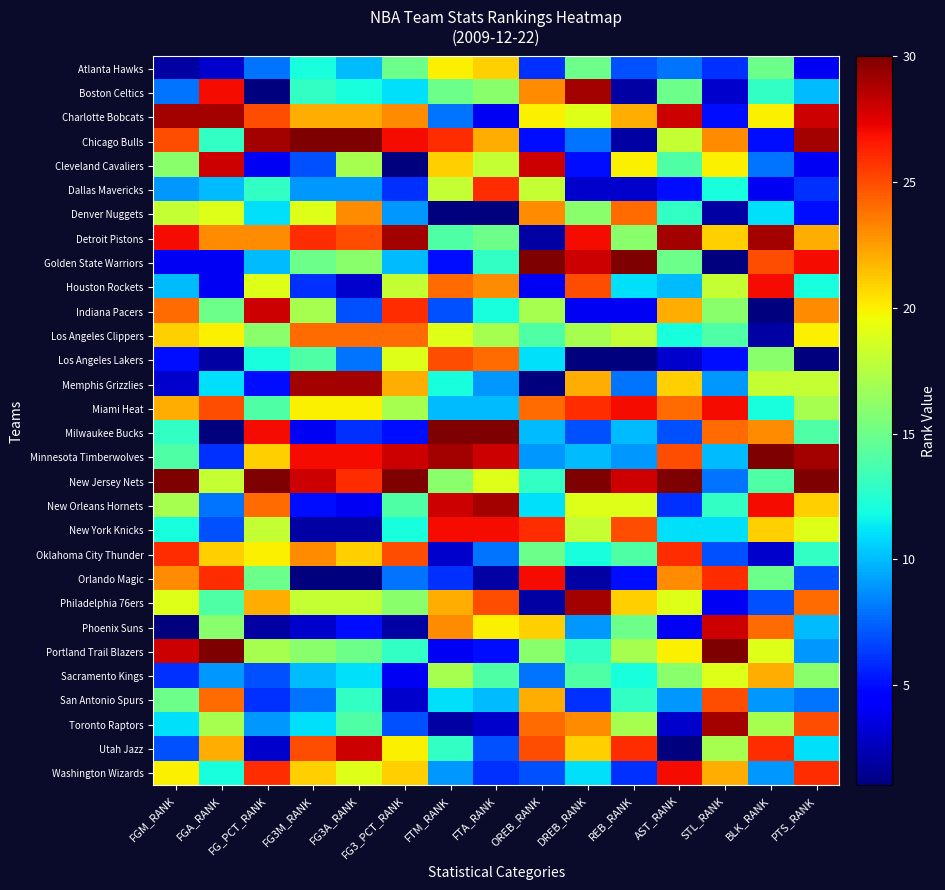

Which series has the largest total across all categories?

New Jersey Nets